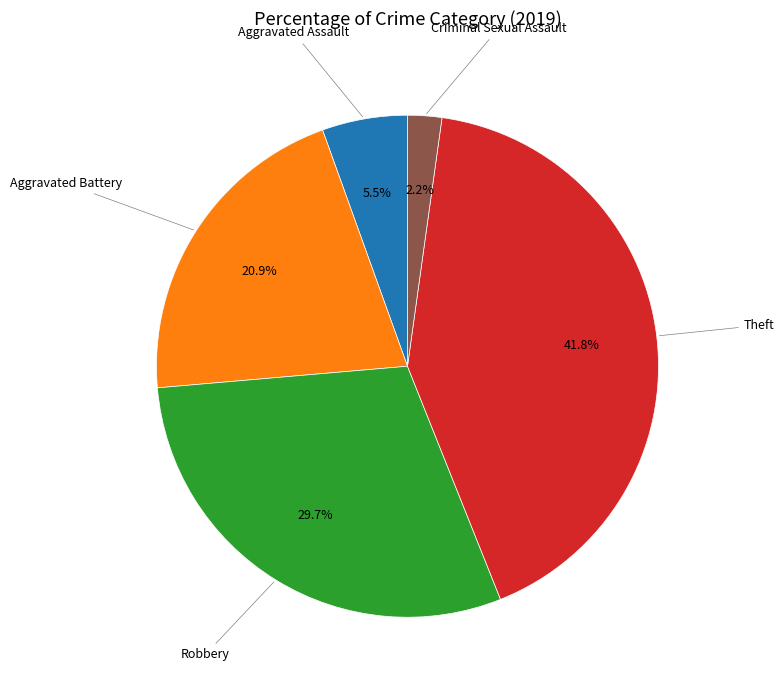

Is there a majority slice in this chart?

No